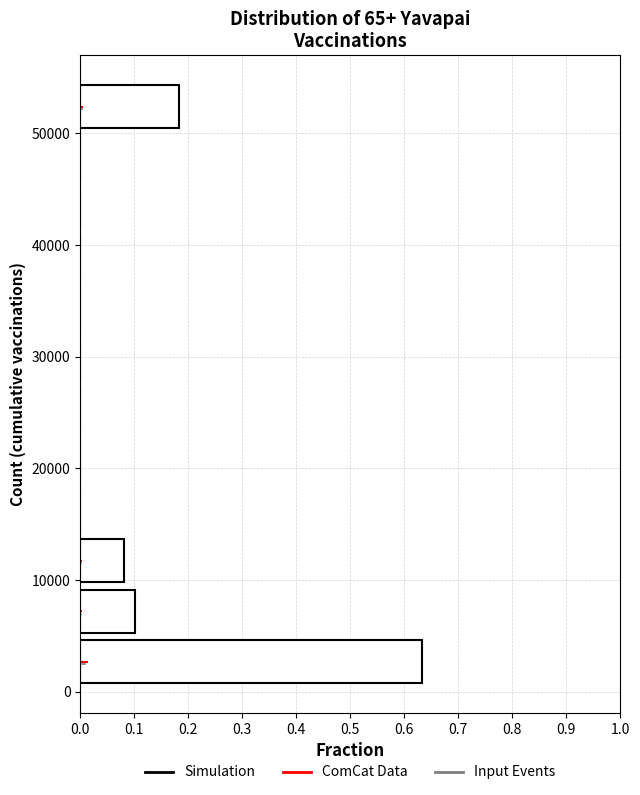

How long is the bar that spans 5000 to 9000 on the y-axis? Neither the bar edges nor the lengths are printed on the chart, so give them approximately, as read against the axes.

0.10